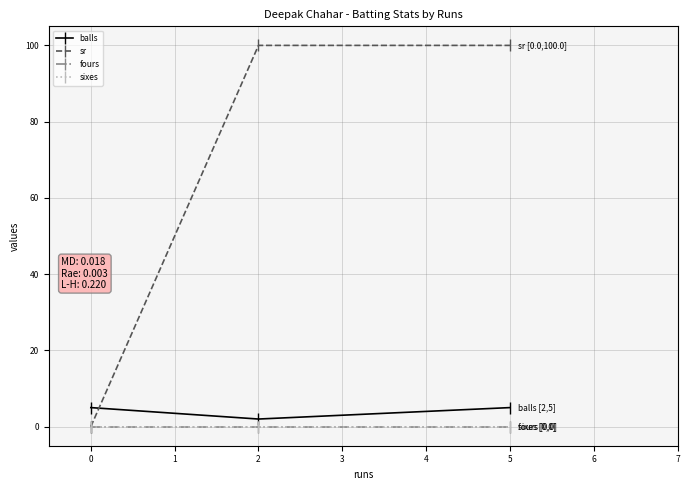

Is this an area chart (filled region under the line)?

No